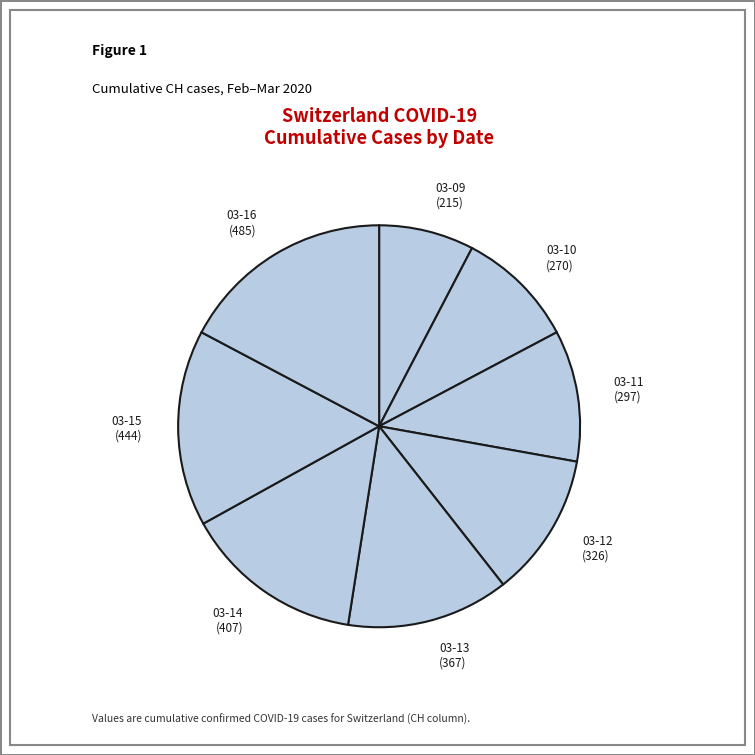

True or false: 03-15 (444) accounts for 28% of the total.

False